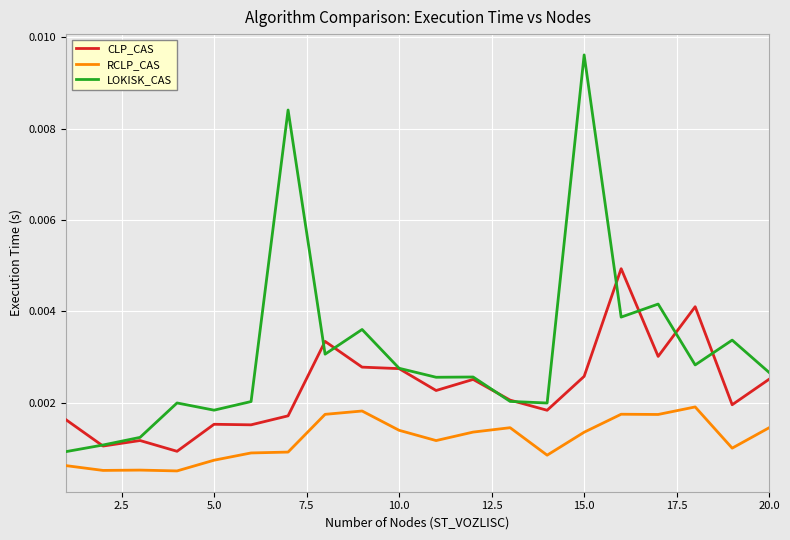

Which series has the largest total across all categories?

LOKISK_CAS